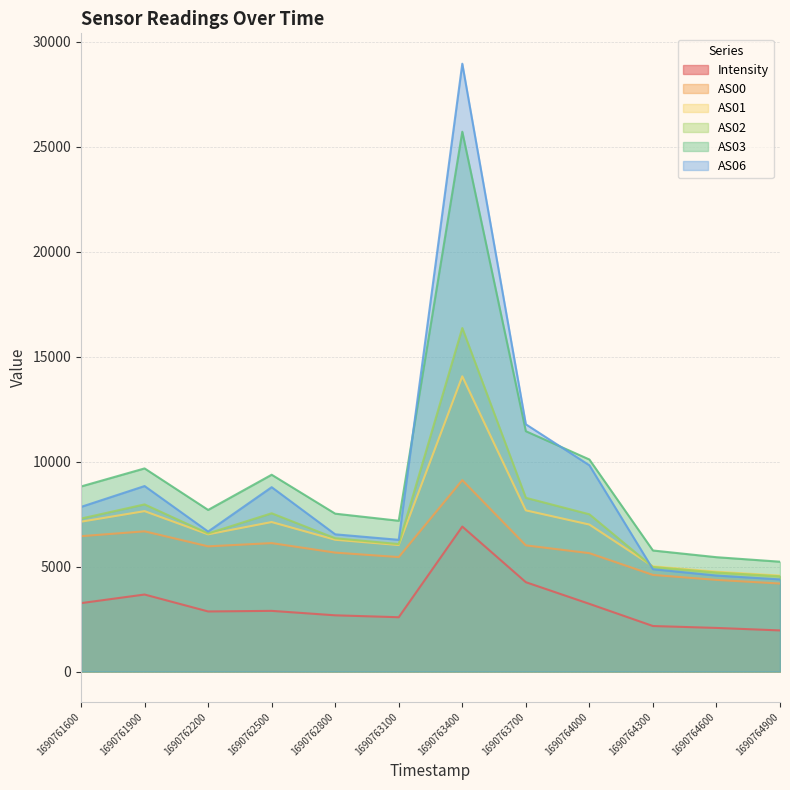

What is the difference between the second highest and minimum values in the Intensity series?

2296.9